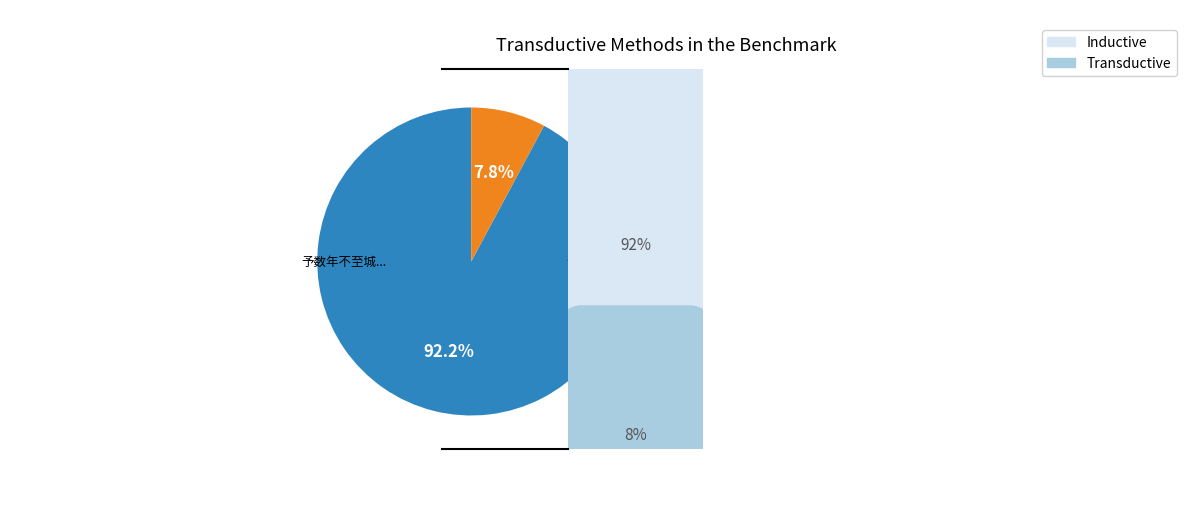

Is there a majority slice in this chart?

Yes